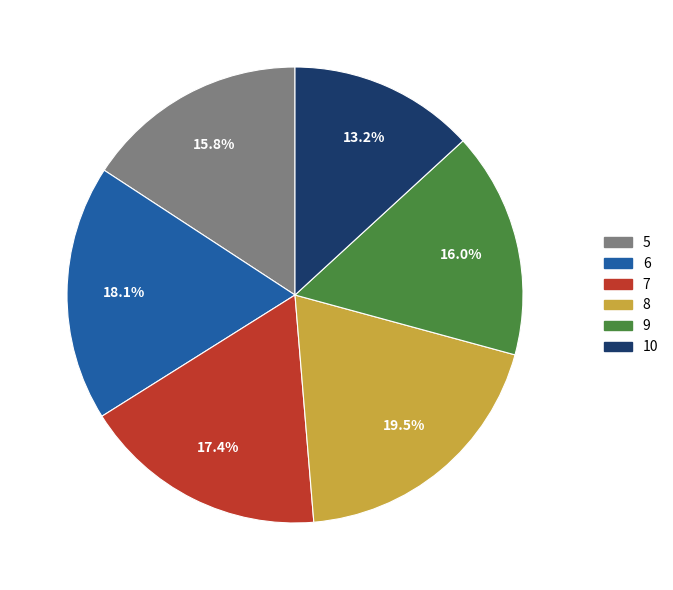

Which slice is the largest?

8